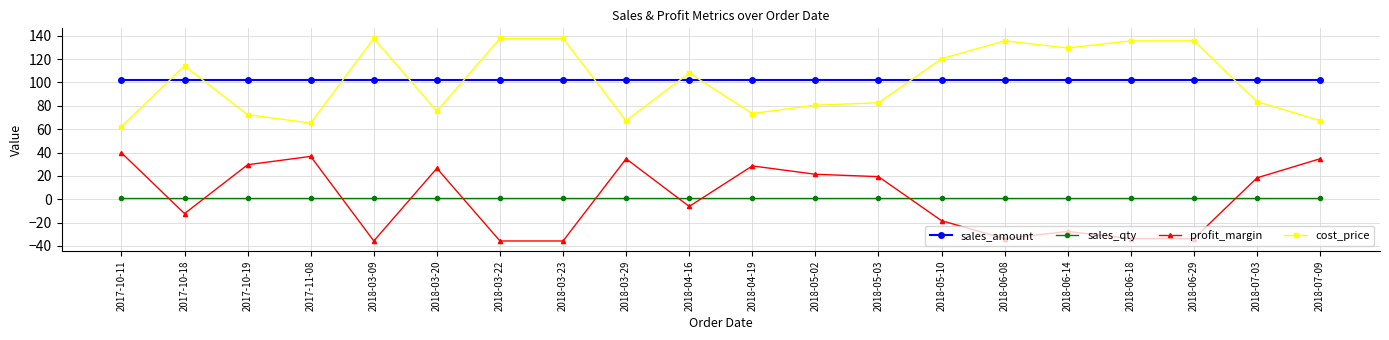

Where is the first local minimum for cost_price?

2017-11-08